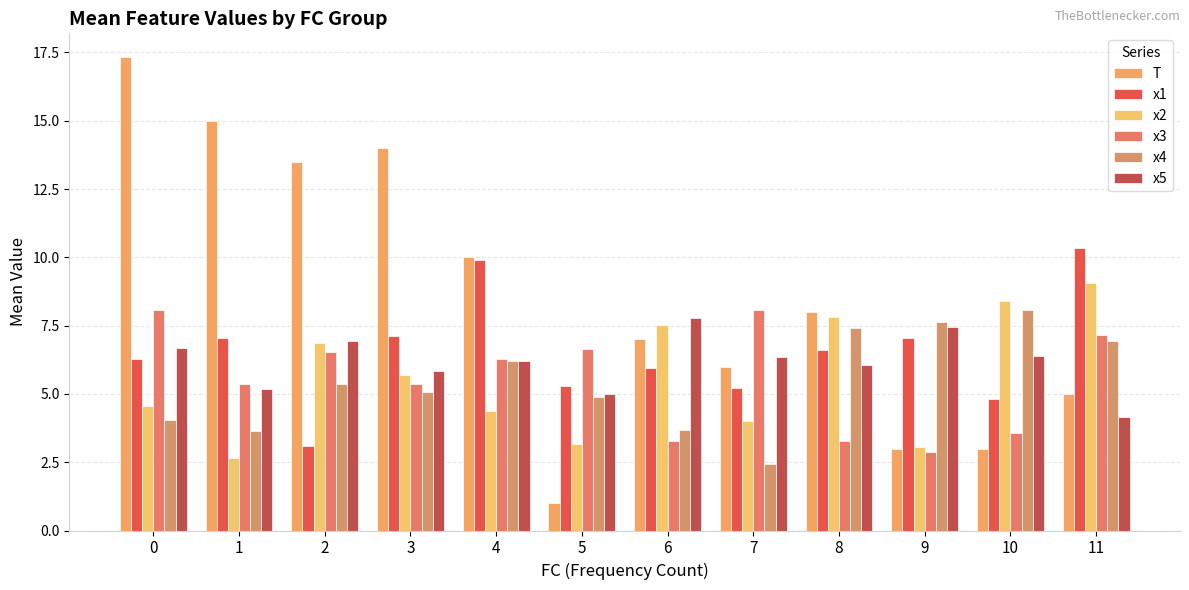

How many data points does each series have?

12